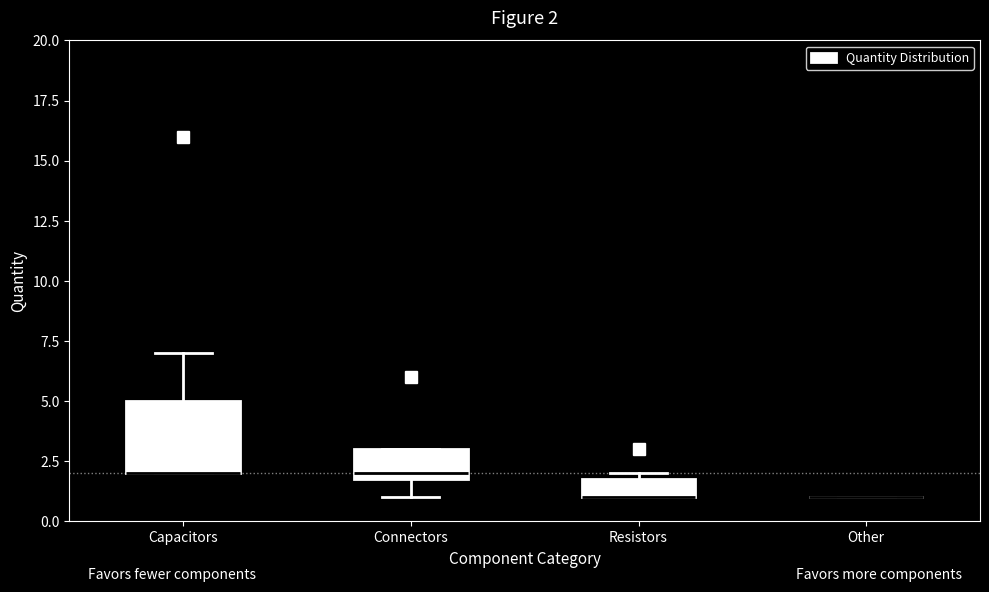

Which box is the tallest, from its lower edge to its upper edge?

Capacitors